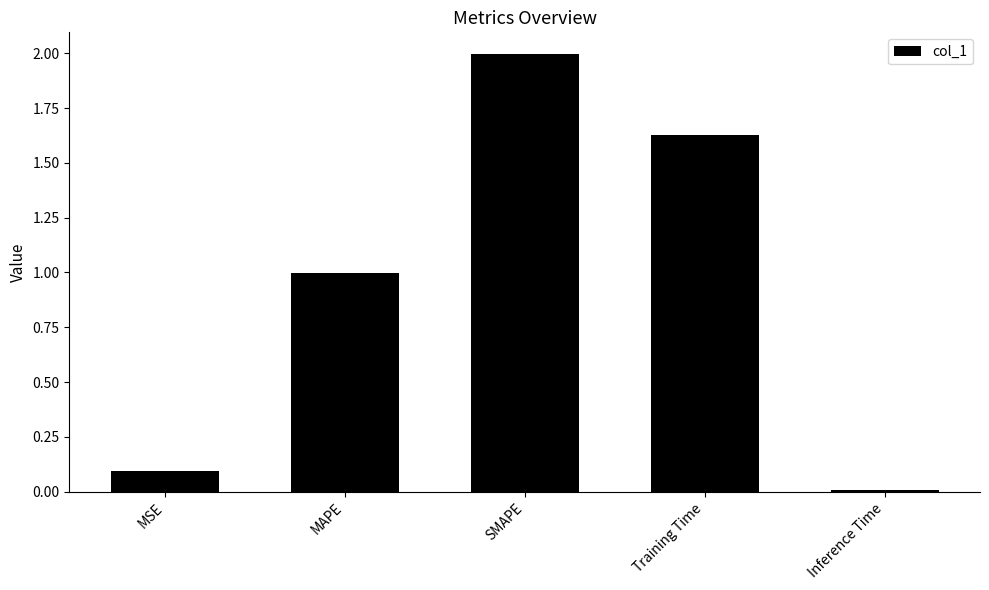

What is the sum of all values?

4.7